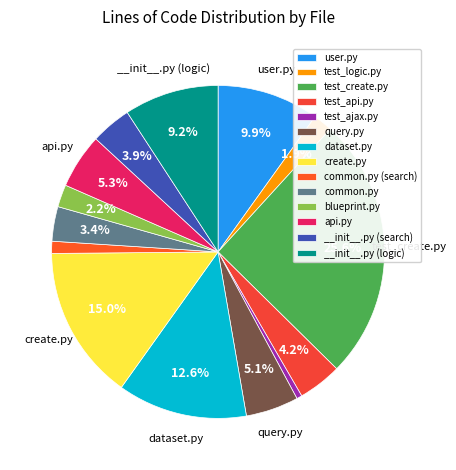

Count the number of slices in the pie.

14